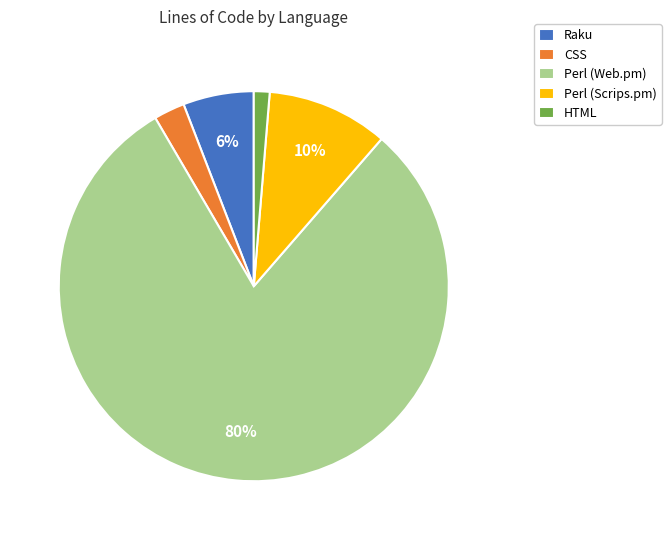

Which category has the biggest portion of the pie?

Perl (Web.pm)